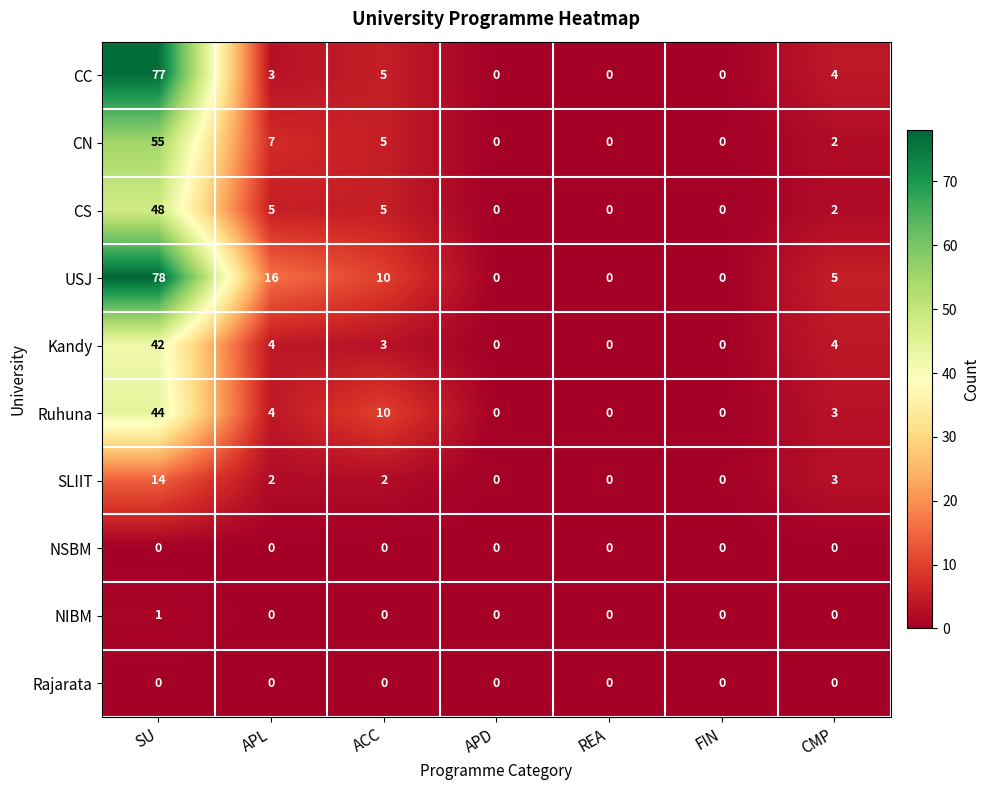

At which category is the sum across all series the highest?

SU